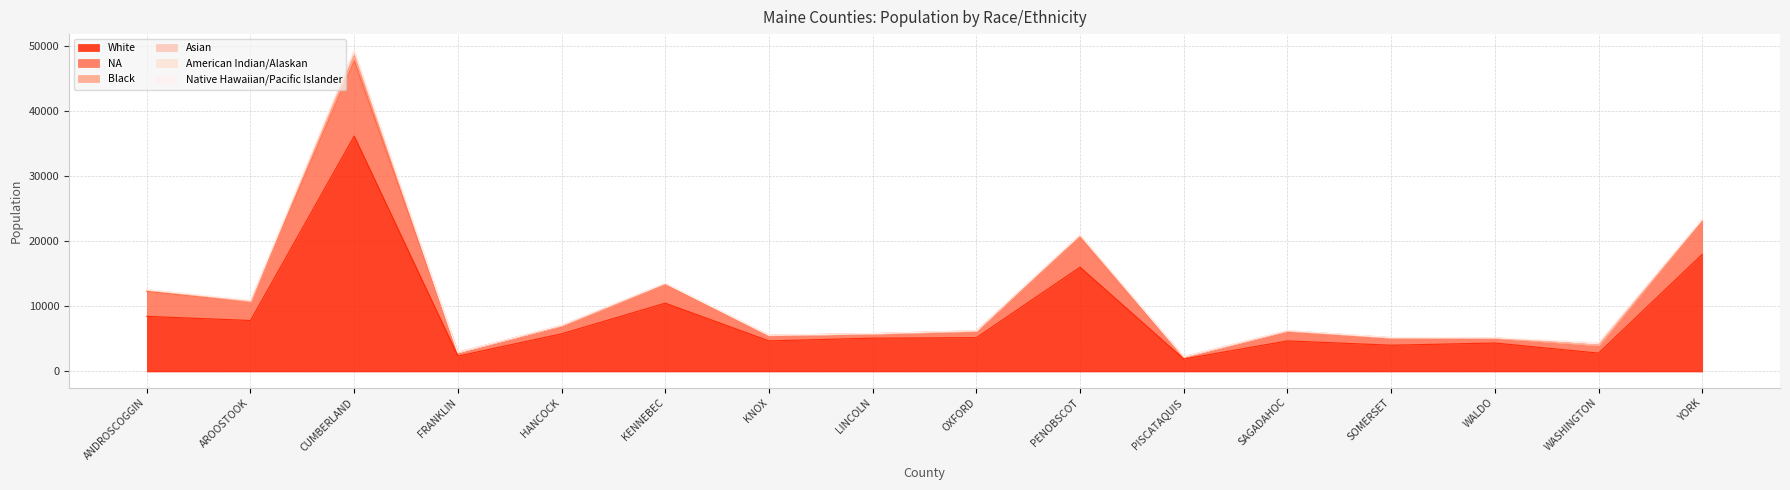

At which label is White closest to 19021?

YORK